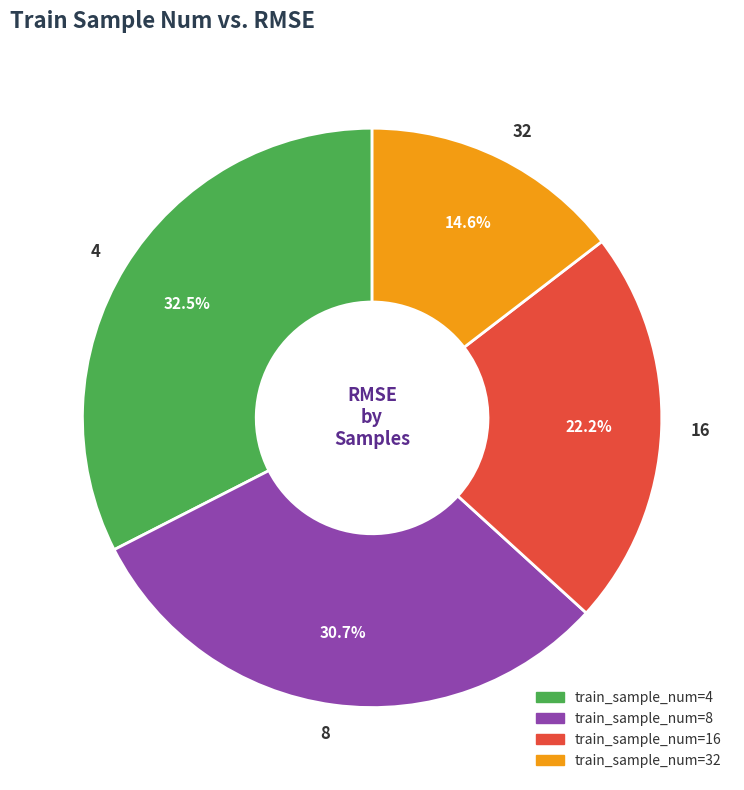

Which category has the biggest portion of the pie?

4